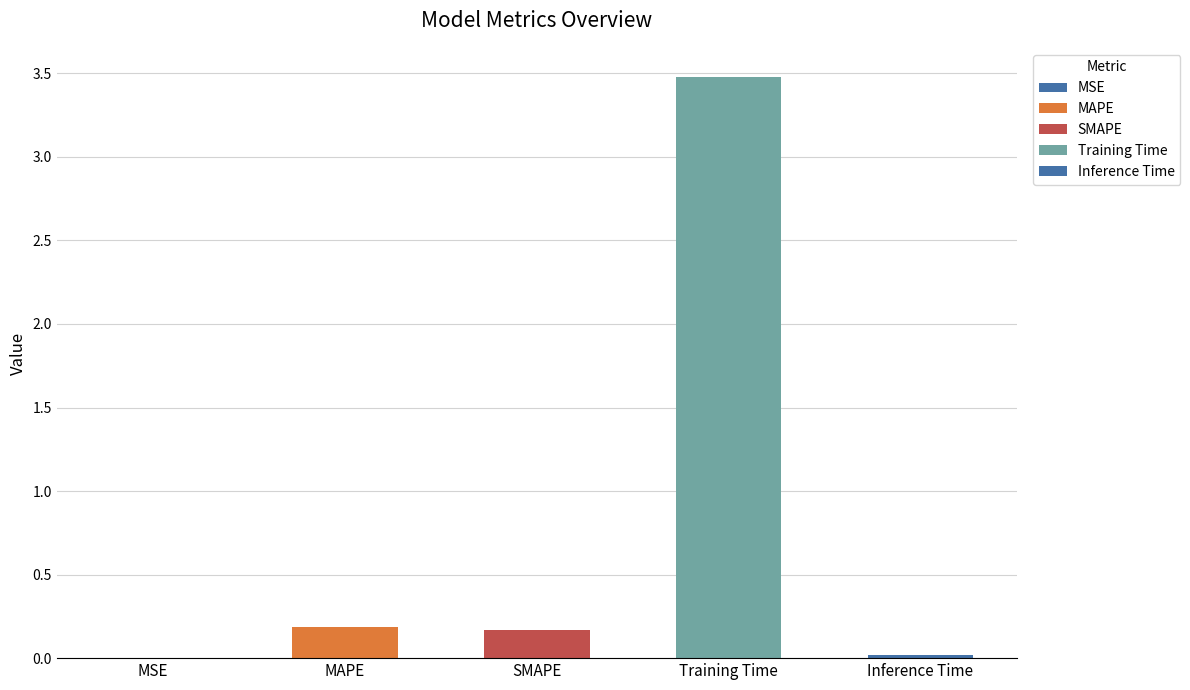

The chart shows a value of 3.5 at Training Time. True or false?

True